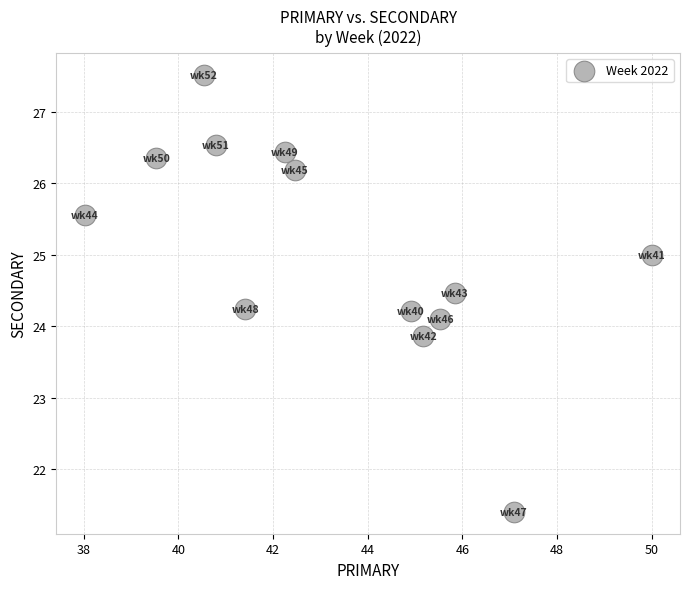

What is the range of X values (max minus min)?

12.0